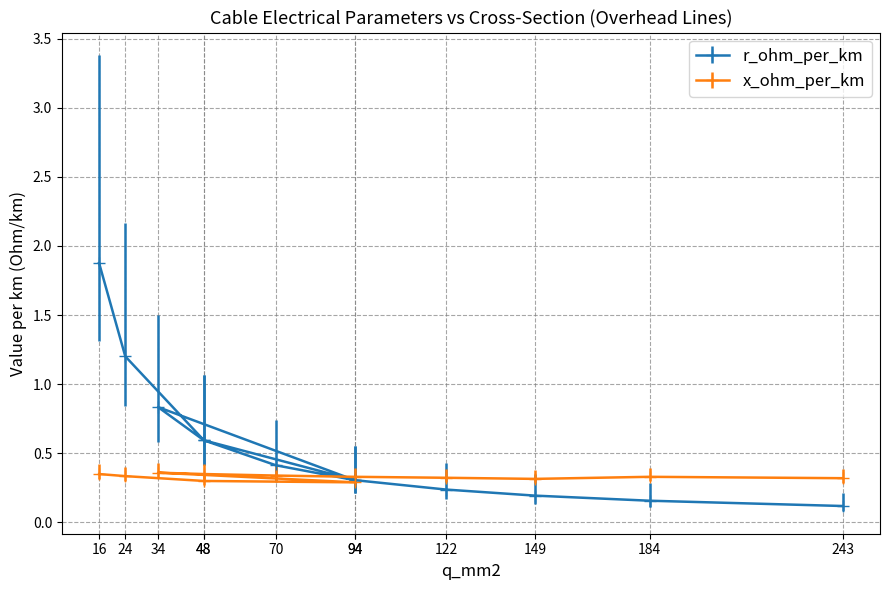

Read the r_ohm_per_km value at 94.

0.3